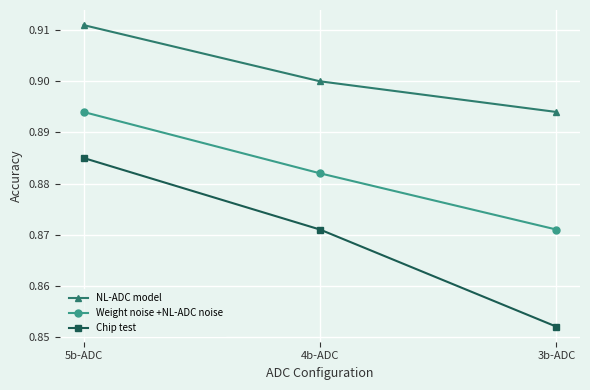

True or false: Weight noise +NL-ADC noise has a value of 1.2 at 4b-ADC.

False